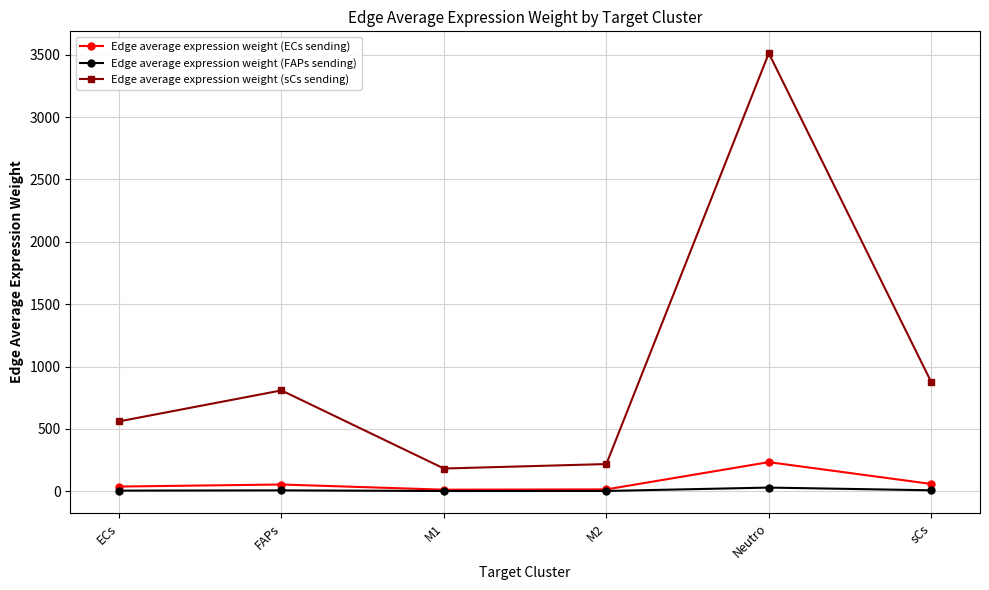

True or false: Edge average expression weight (ECs sending) and Edge average expression weight (sCs sending) intersect in this chart.

False